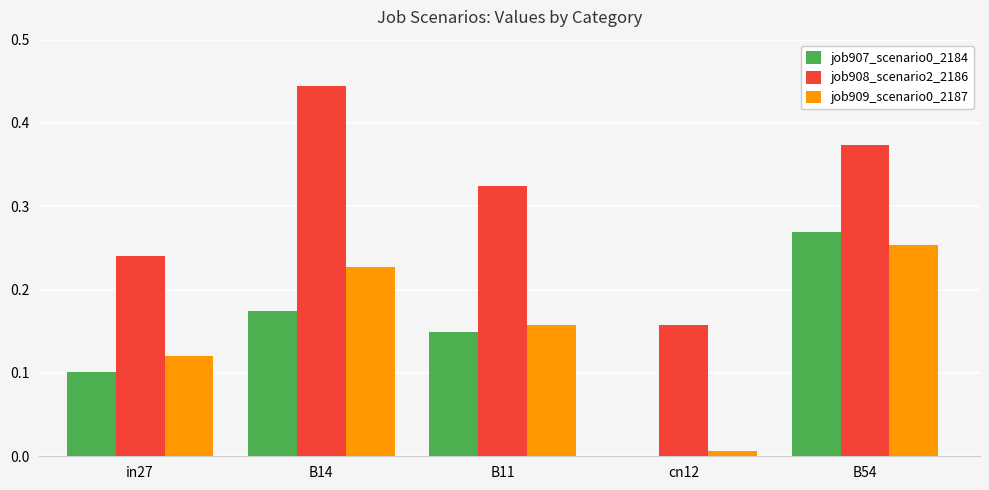

The value of job907_scenario0_2184 at in27 is 0.0. True or false?

False